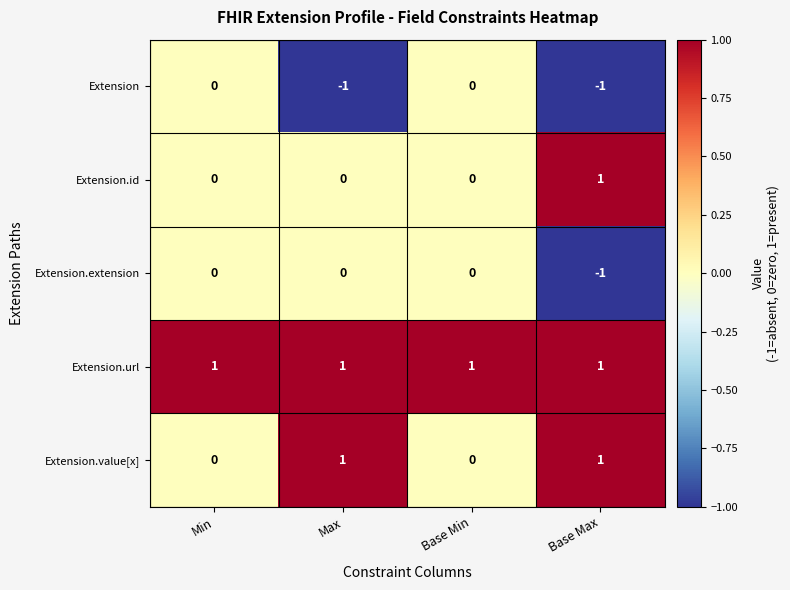

Reading left to right, list all the values displayed in this chart.

Extension: Min=0	Max=-1	Base Min=0	Base Max=-1
Extension.id: Min=0	Max=0	Base Min=0	Base Max=1
Extension.extension: Min=0	Max=0	Base Min=0	Base Max=-1
Extension.url: Min=1	Max=1	Base Min=1	Base Max=1
Extension.value[x]: Min=0	Max=1	Base Min=0	Base Max=1